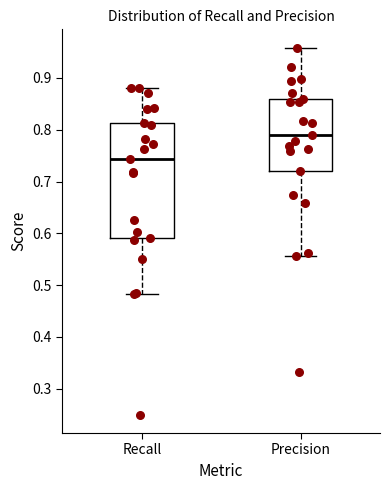

Reading left to right, transcribe this box plot: for each box, give where its median line is, the range the box spans, and where its two whiskers end, as read against the y-axis. The values are not printed on the chart, so give them approximately, as read against the axis.

Recall: median 0.74, box 0.59 to 0.81, whiskers 0.48 to 0.88
Precision: median 0.79, box 0.72 to 0.86, whiskers 0.56 to 0.96